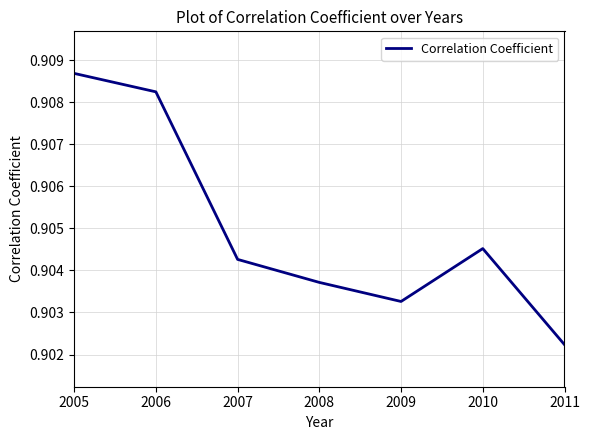

Count the values in the range 0 to 1.

7